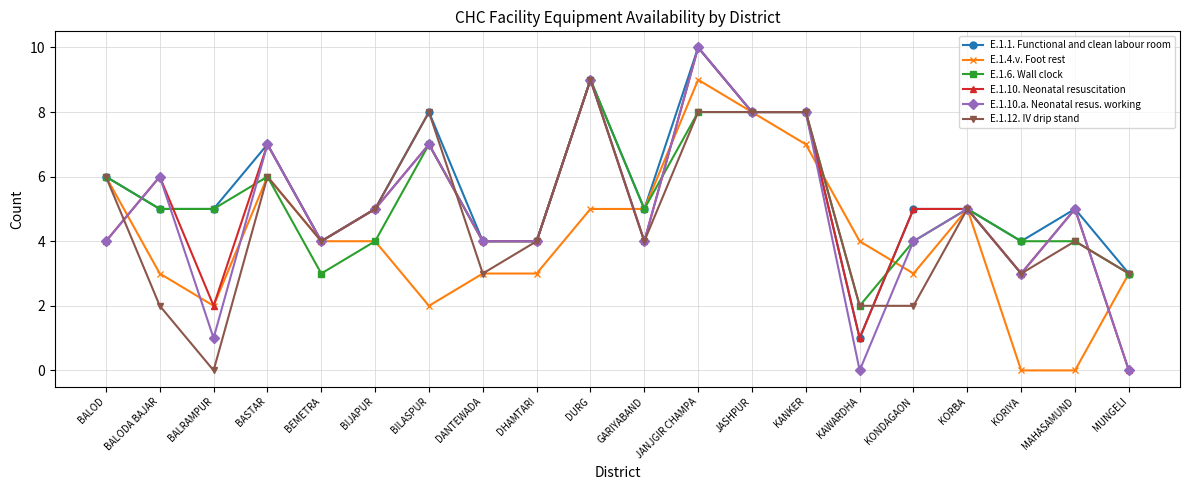

What is the maximum value shown in the chart?

10